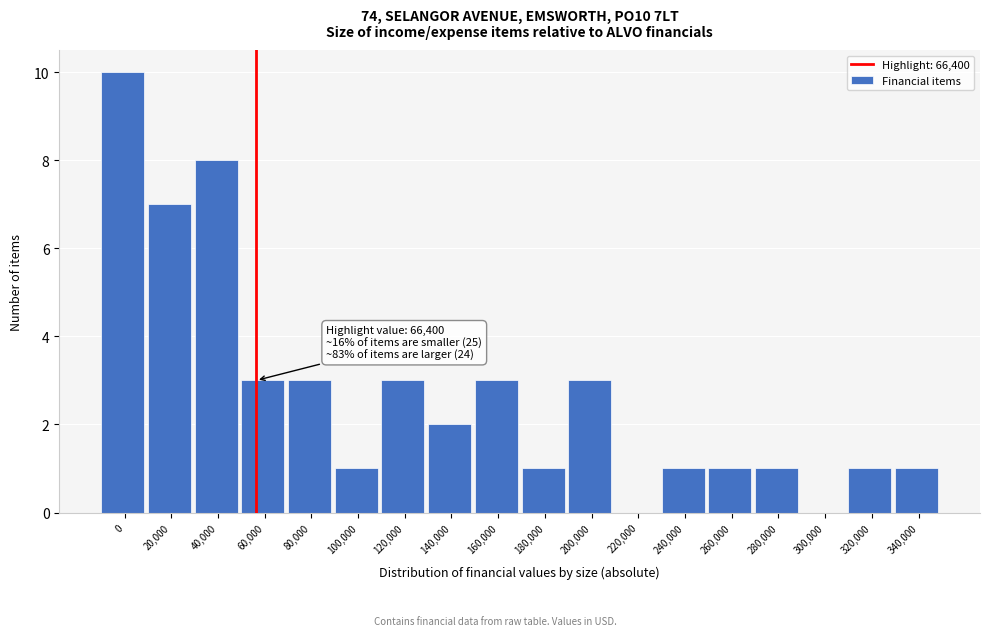

Reading left to right, transcribe all the data shown in this chart.

0=10	20,000=7	40,000=8	60,000=3	80,000=3	100,000=1	120,000=3	140,000=2	160,000=3	180,000=1	200,000=3	220,000=0	240,000=1	260,000=1	280,000=1	300,000=0	320,000=1	340,000=1